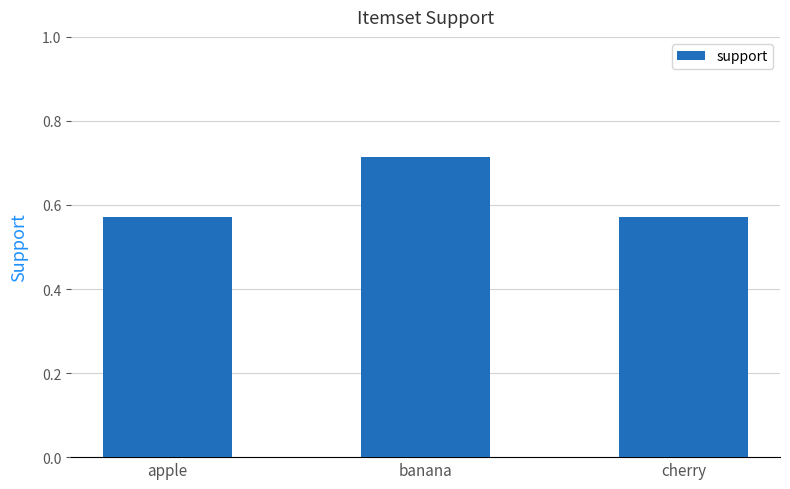

Which has a higher value, banana or apple?

banana